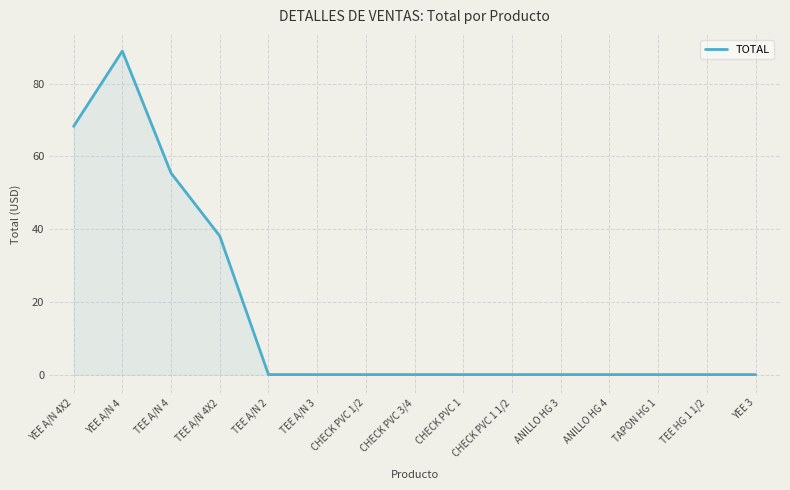

True or false: the data shows 30.3 at CHECK PVC 1.

False